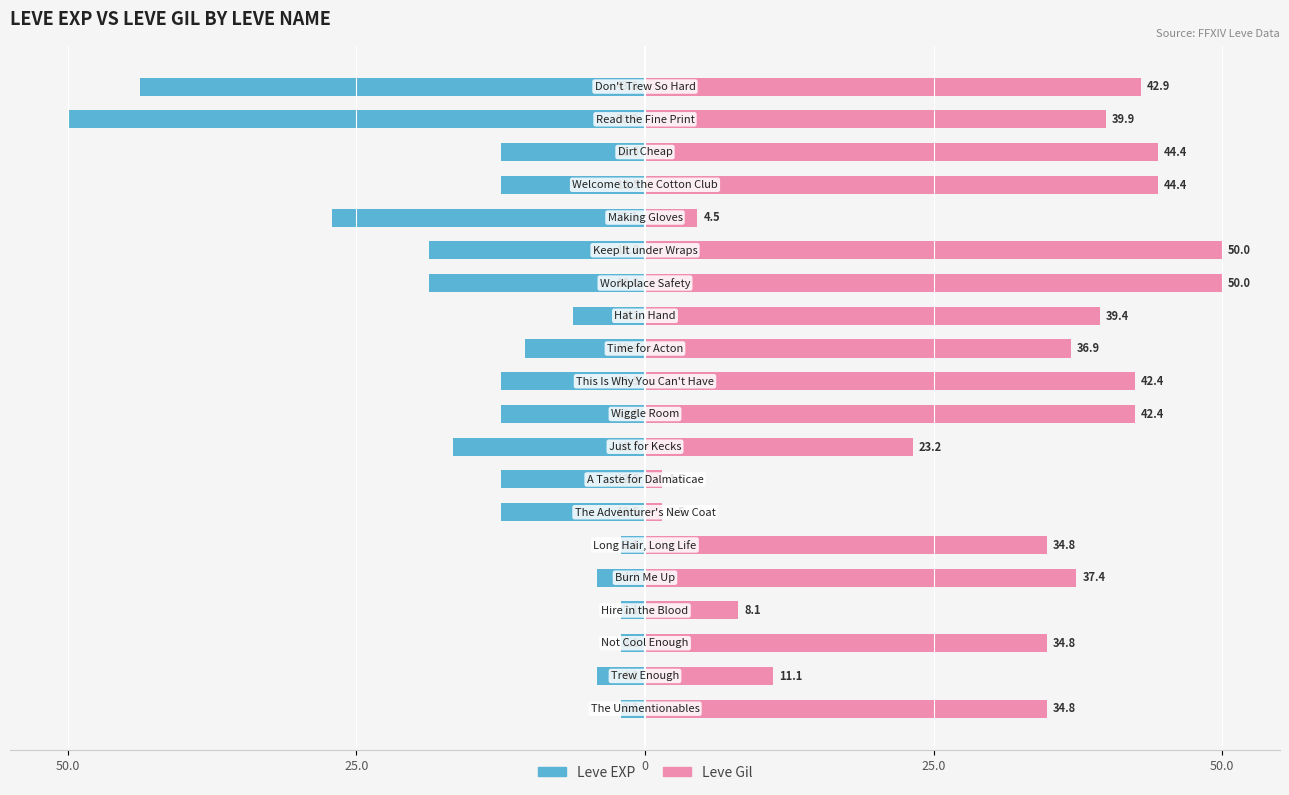

Is it true that Leve Gil equals 0.7 at 7?

False